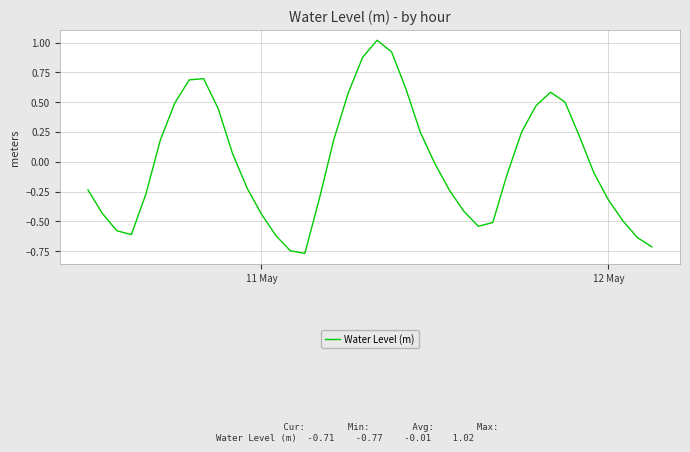

What is the difference between the maximum and minimum values?

1.8